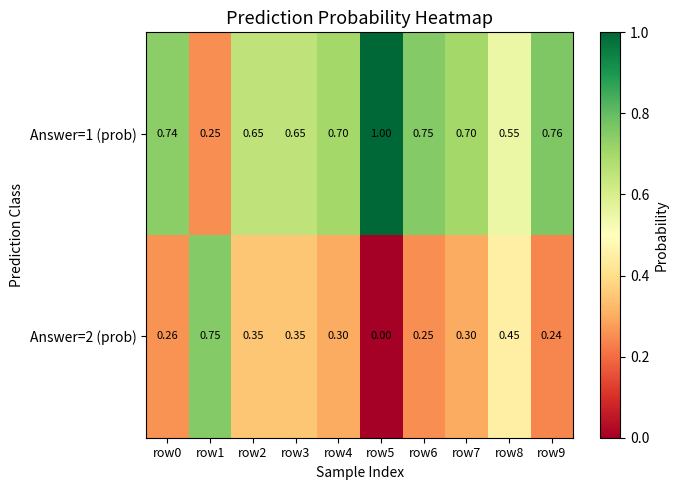

Is the value of Answer=1 (prob) at row7 greater than the value of Answer=2 (prob) at row8?

Yes